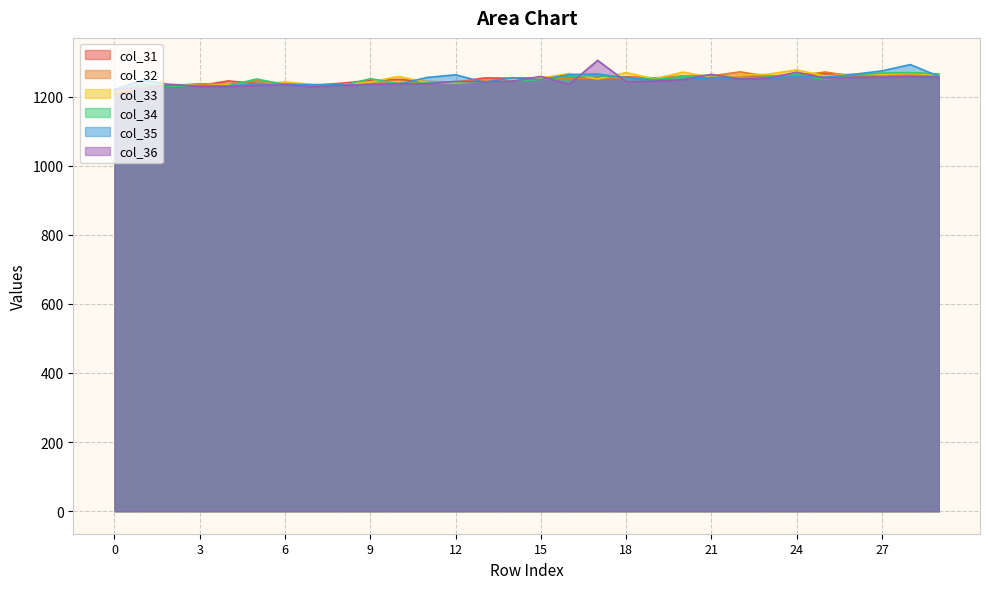

Is it true that col_31 equals 1227.2 at 1?

True